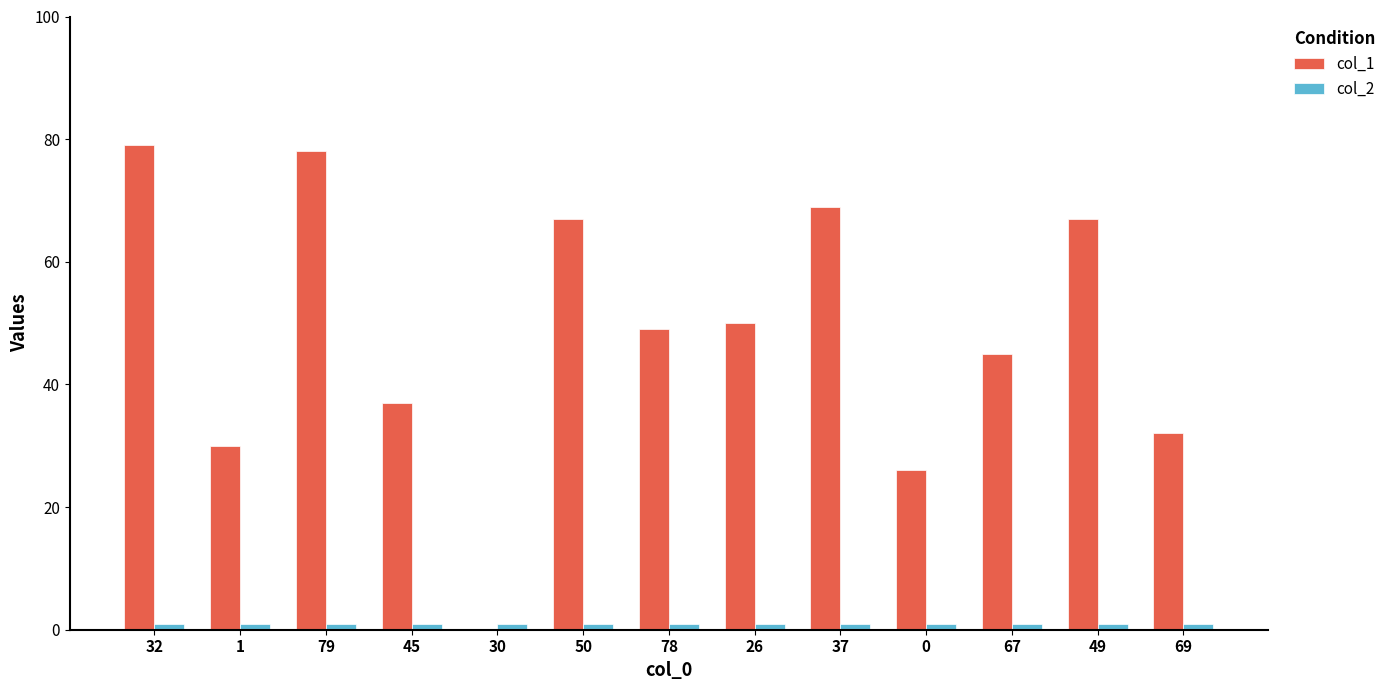

The value of col_1 at 78 is 79. True or false?

False